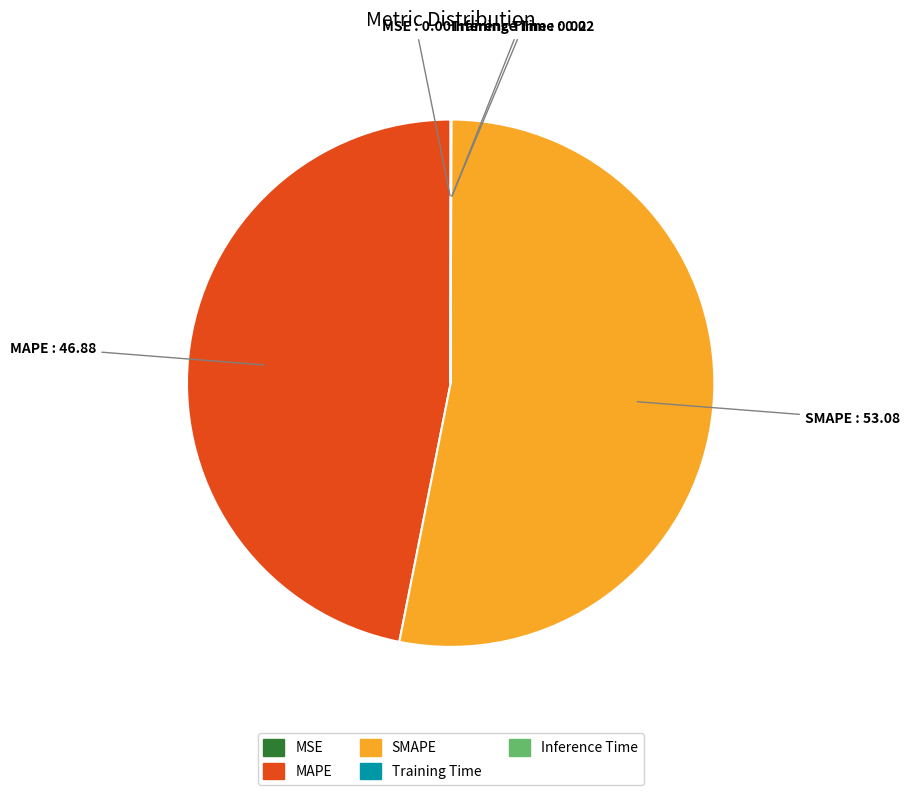

True or false: SMAPE accounts for 53% of the total.

True